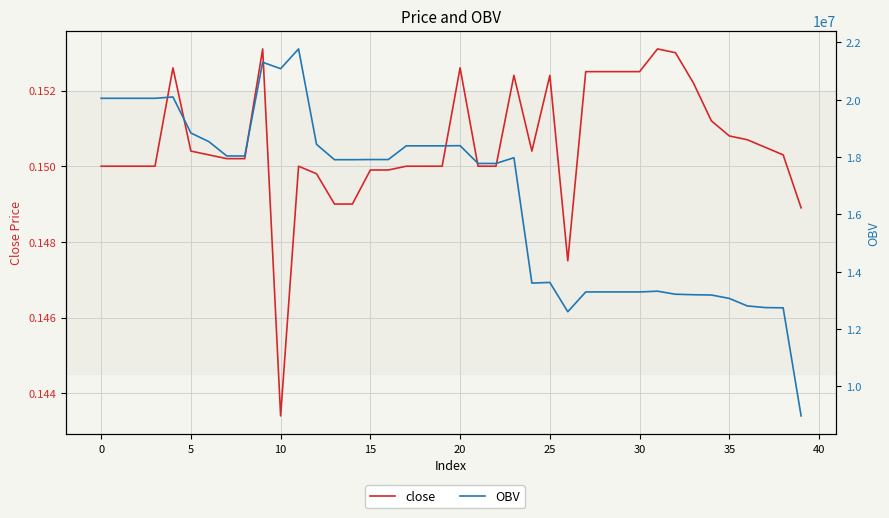

Rank the series by their average value, from lowest to highest.

close, OBV